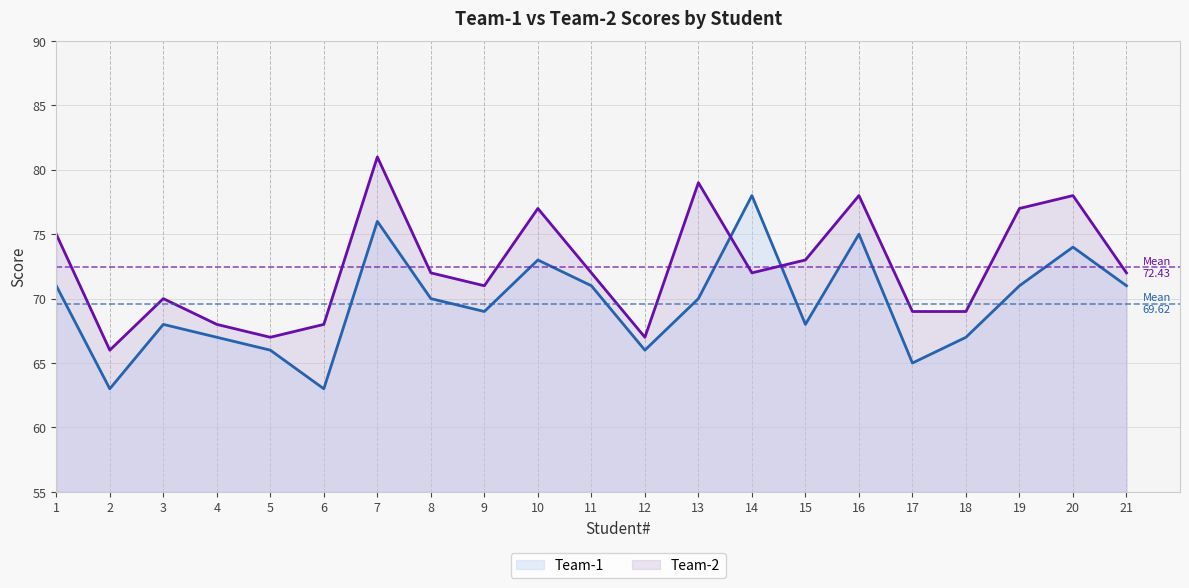

Which series changed the most between 2 and 19?

Team-2